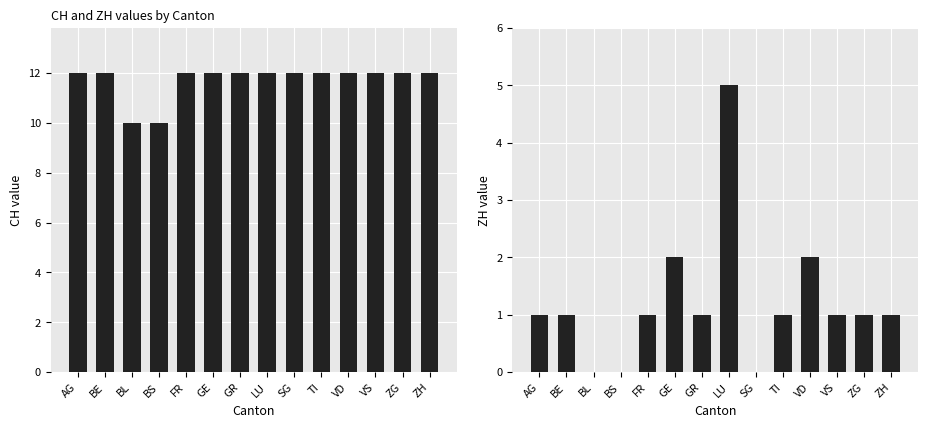

Does the chart contain any negative values?

No